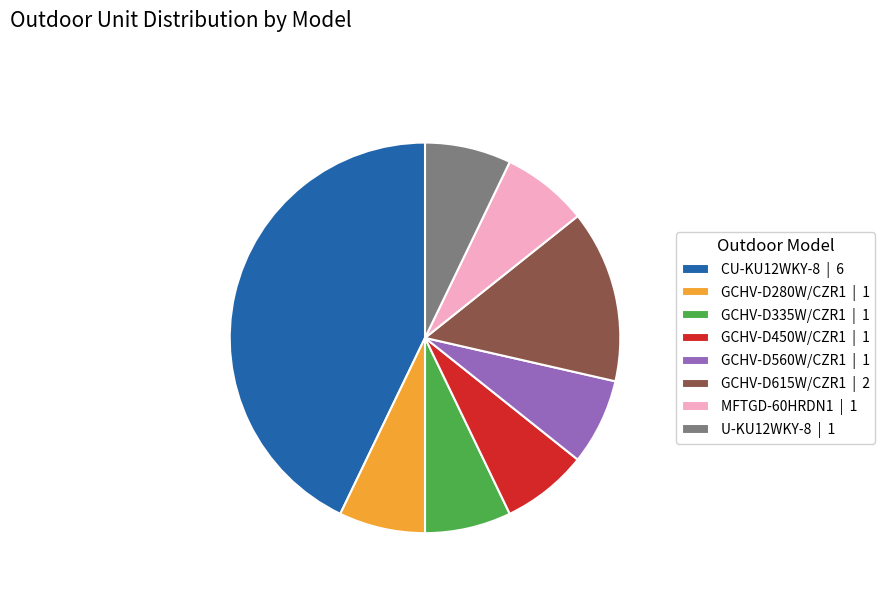

Is there a majority slice in this chart?

No